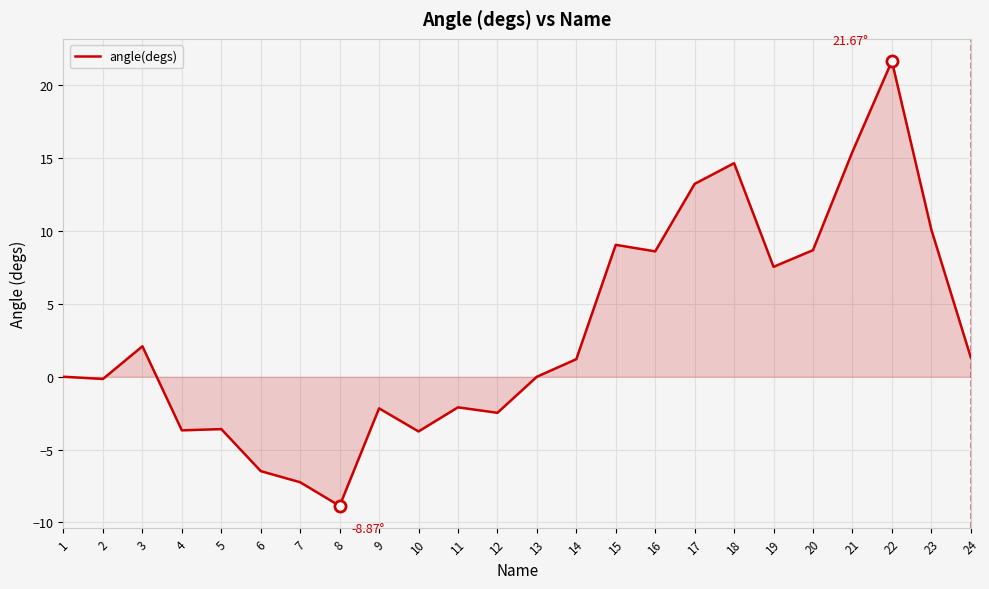

Count the number of data series in this chart.

1